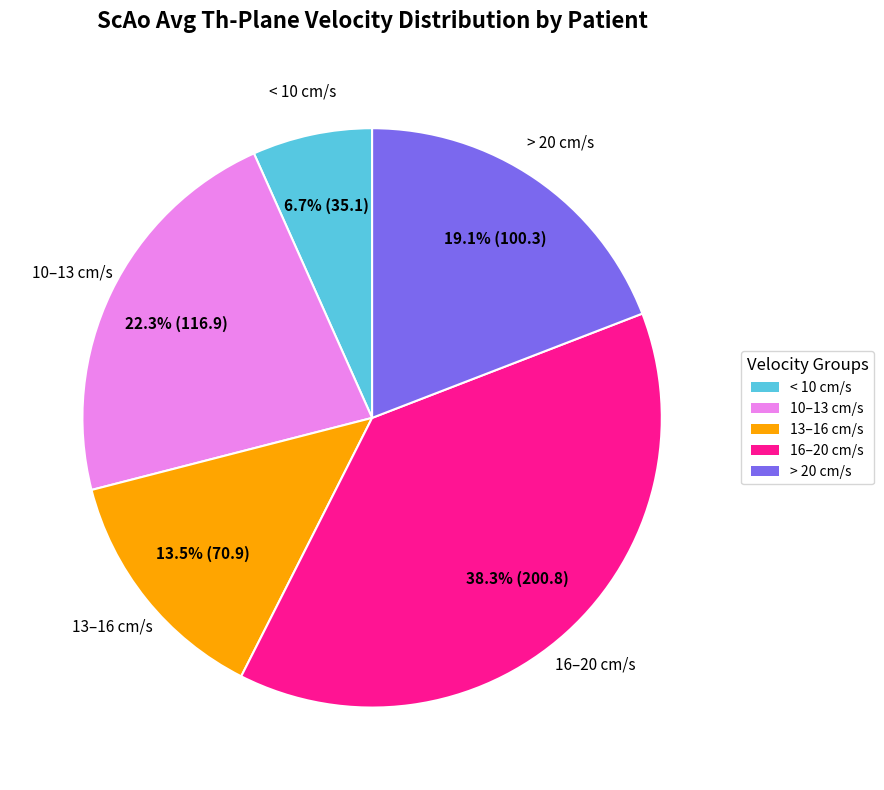

How much of the chart is everything except < 10 cm/s?

93.3%